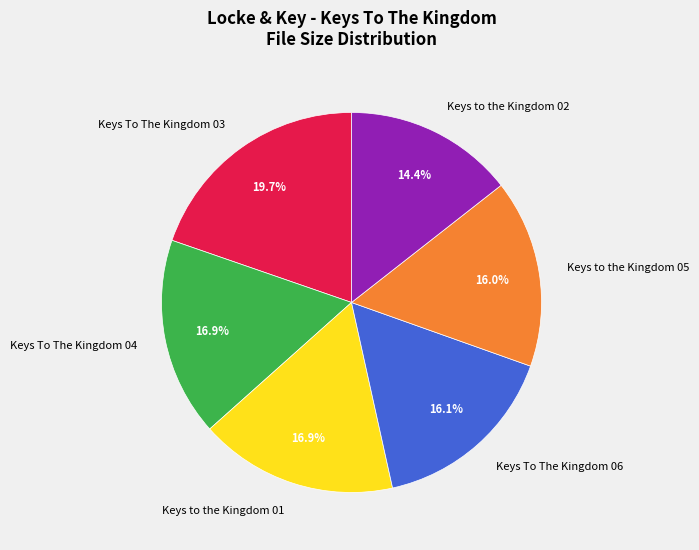

Is the sum of Keys to the Kingdom 01 and Keys to the Kingdom 05 greater than half?

No